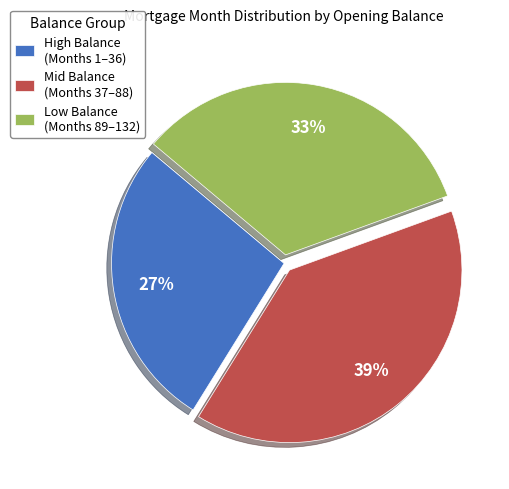

Does High Balance (Months 1–36) account for over 50% of the chart?

No